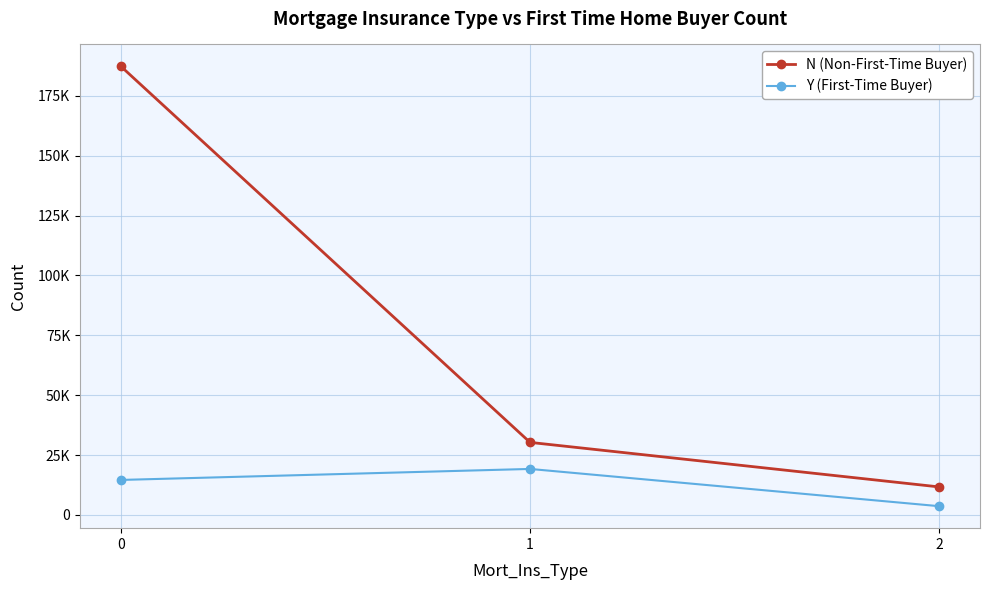

What is the minimum value shown in the chart?

3621